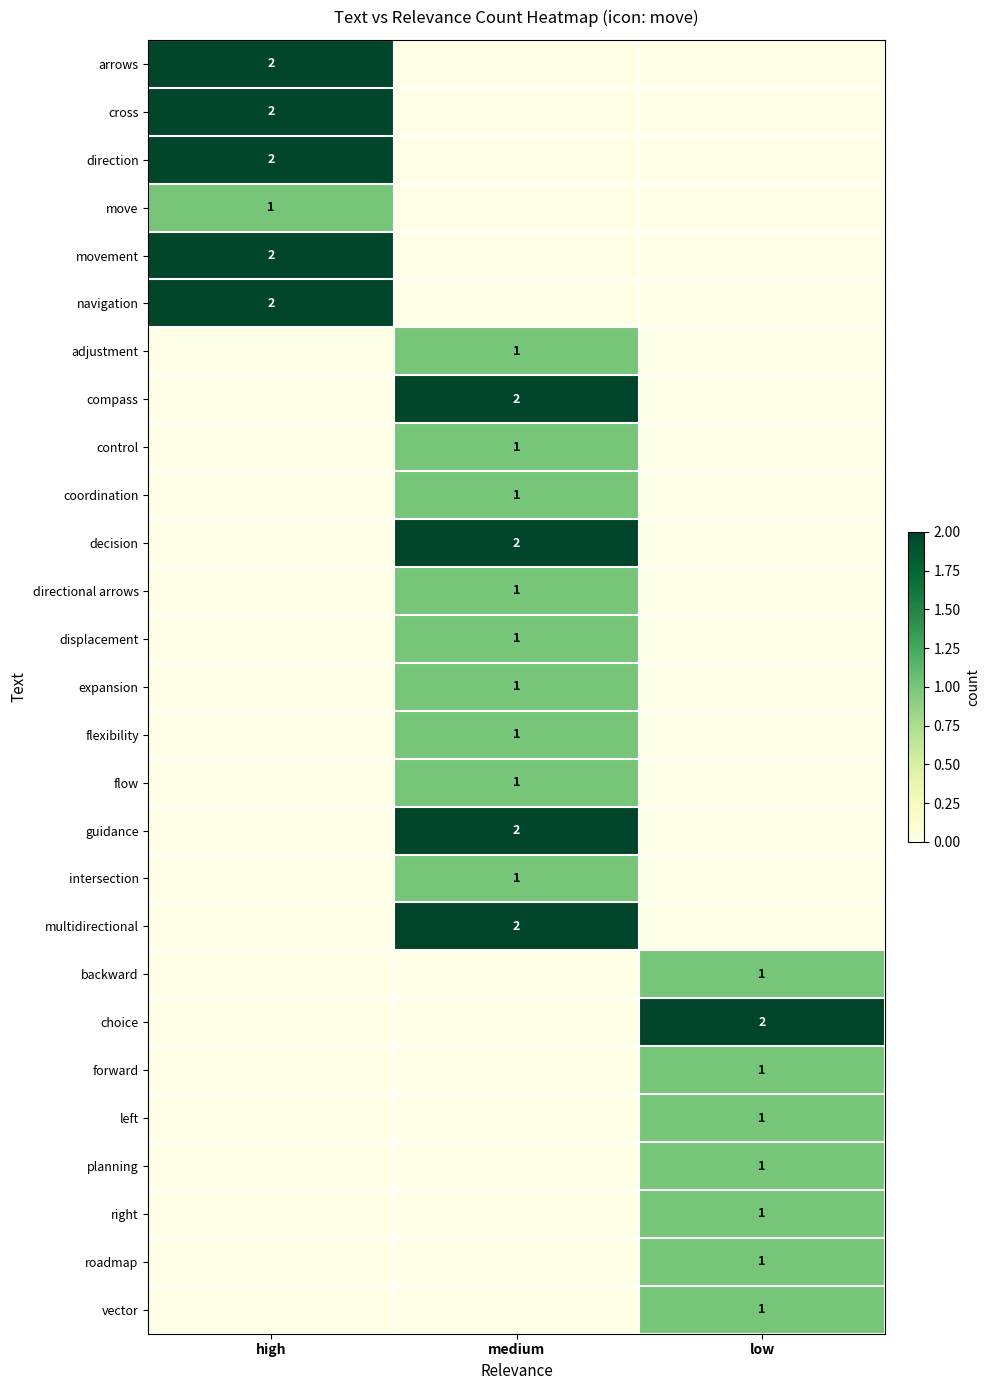

Is it true that coordination equals 1 at medium?

True